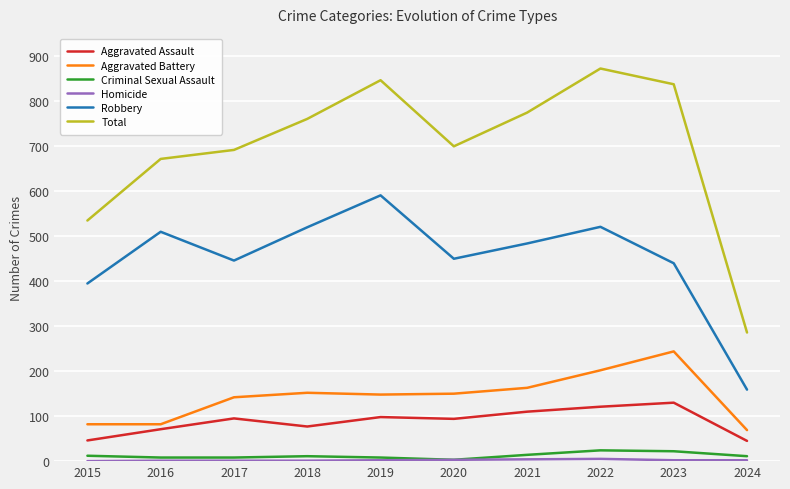

Is it true that Aggravated Assault equals 155 at 2017?

False